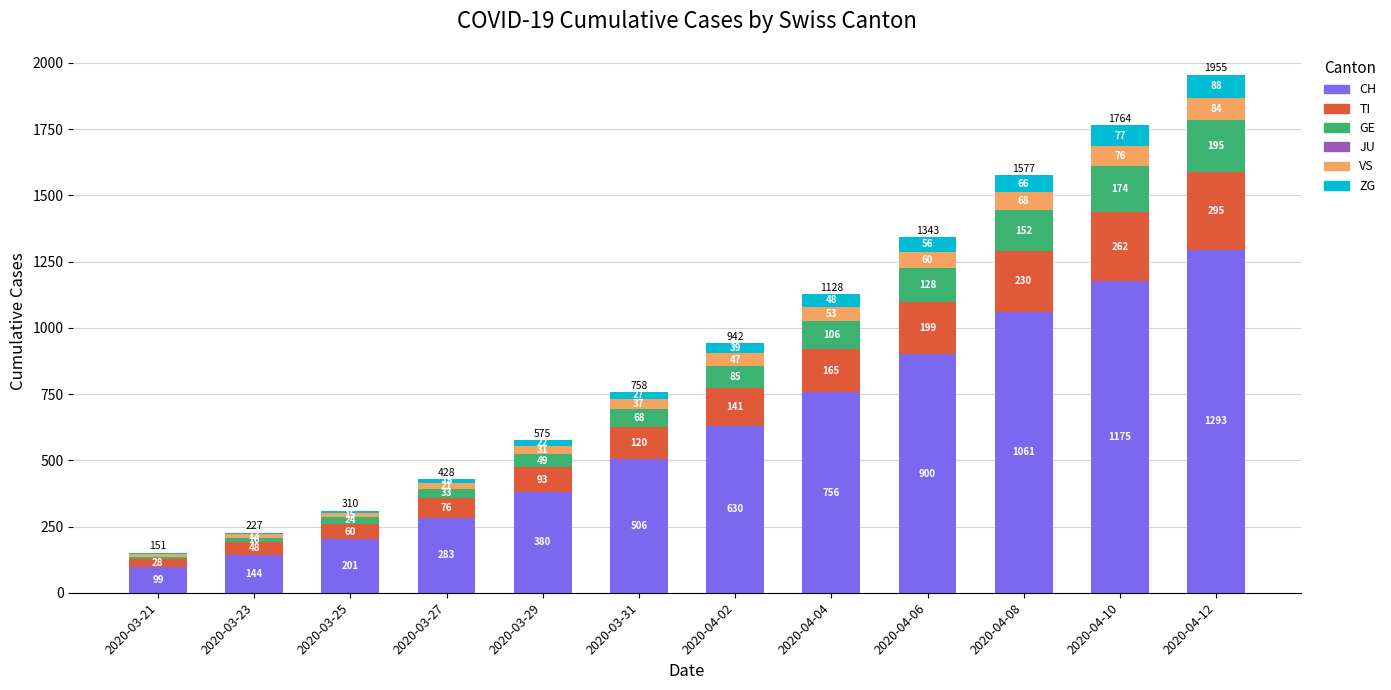

The value of CH at 2020-03-25 is 201. True or false?

True